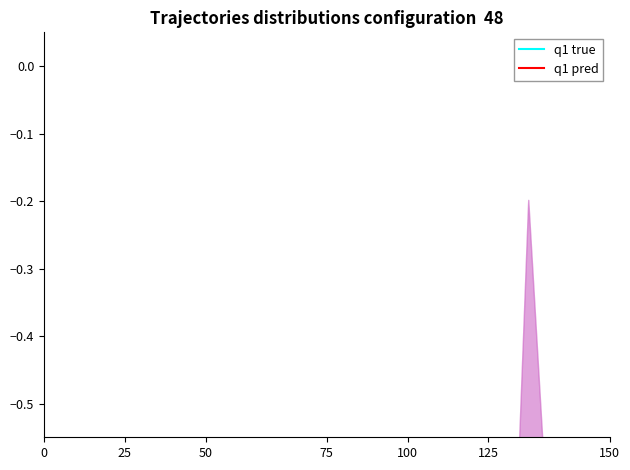

Rank the series at 8 from lowest to highest value.

q1 pred, q1 true